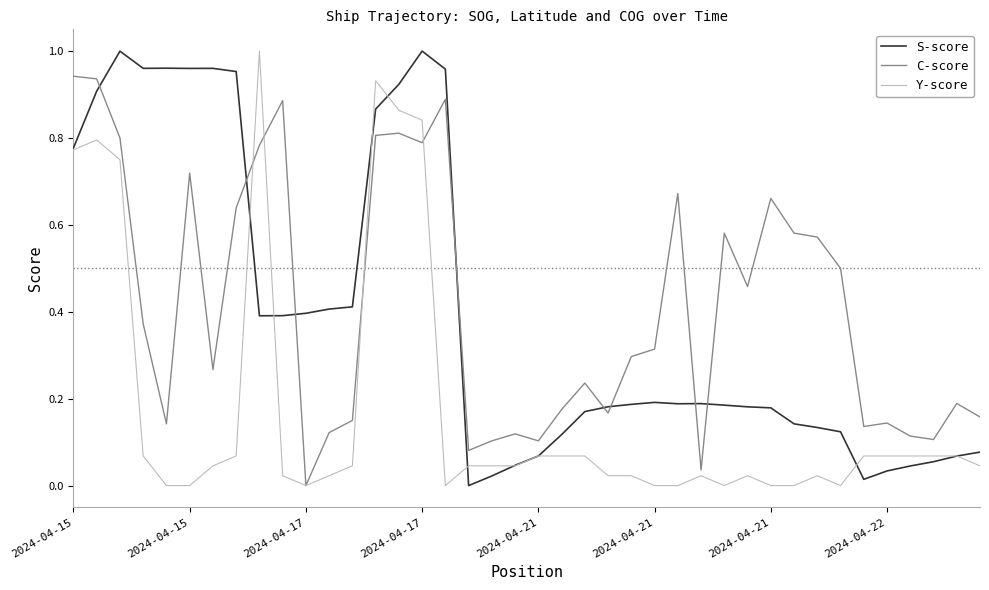

True or false: C-score and S-score intersect in this chart.

True